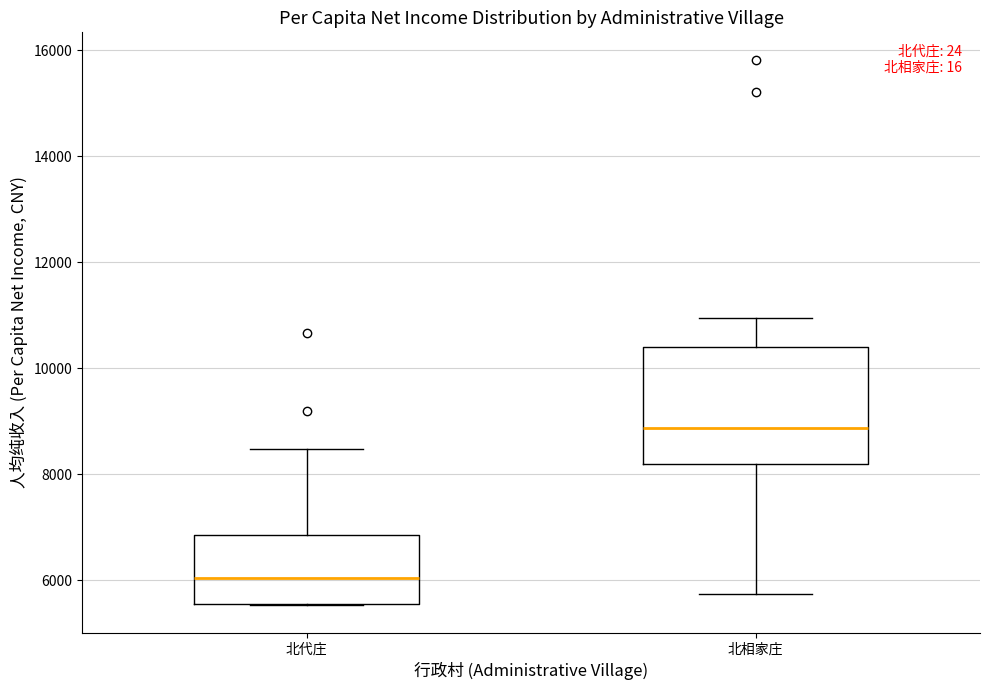

Reading left to right, read every box against the y-axis: the position of its median line, the range the box covers, and the ends of its whiskers. The values are not printed on the chart, so give them approximately, as read against the axis.

北代庄: median 6000, box 5600 to 6800, whiskers 5600 to 8400
北相家庄: median 8800, box 8200 to 10400, whiskers 5800 to 11000